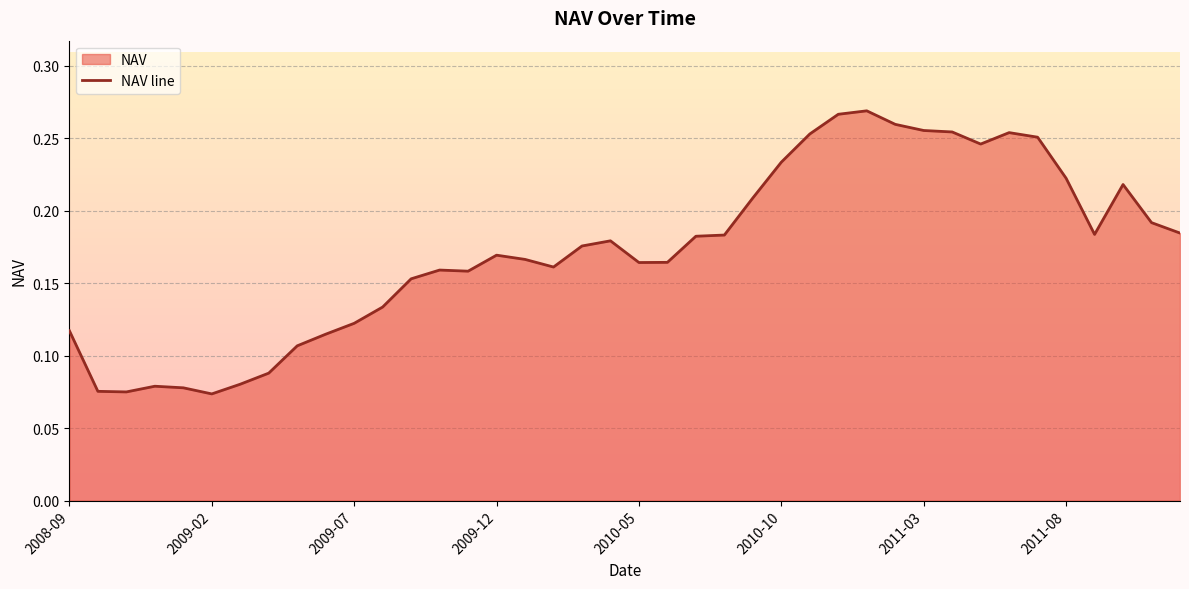

How many lines are shown in the chart?

1